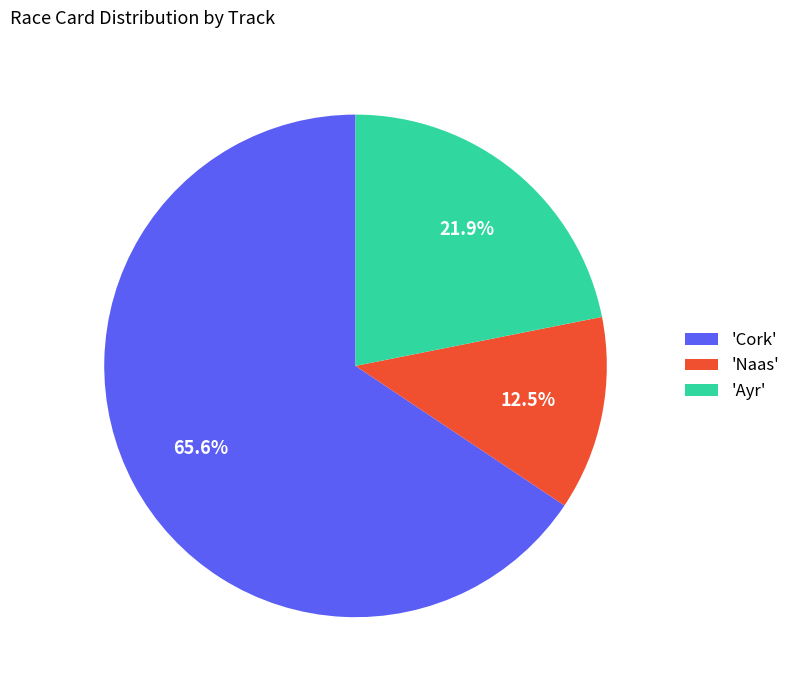

Between 'Ayr' and 'Cork', which is larger?

'Cork'